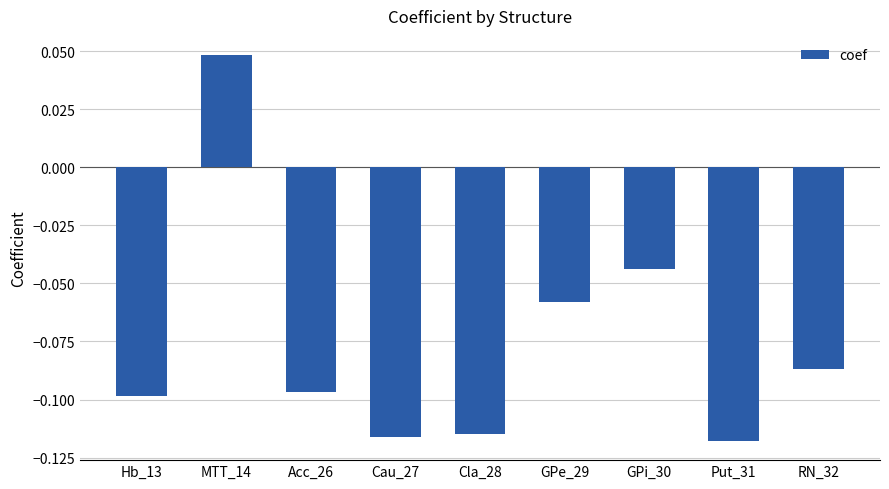

What is the label of the 6th bar from the right?

Cau_27